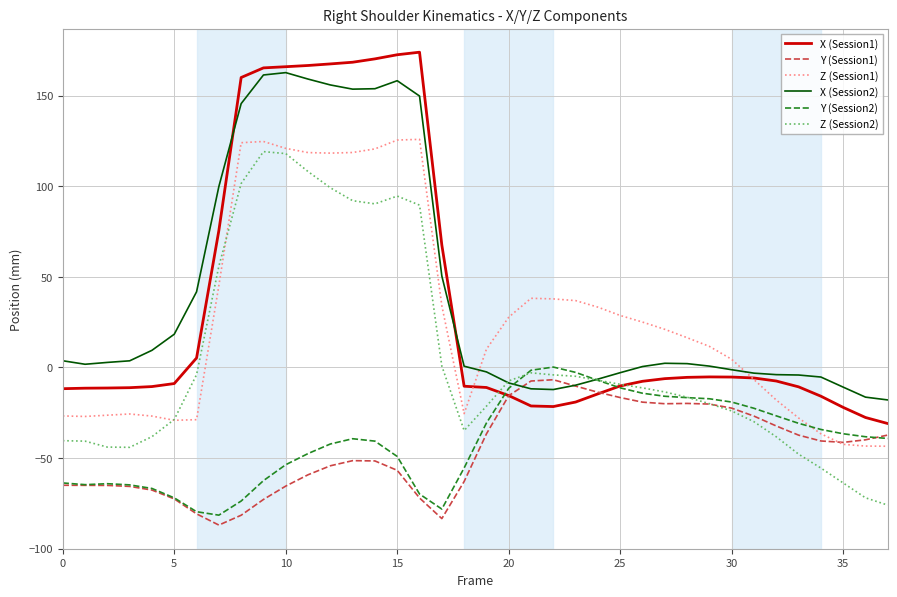

What are all the series names shown in the legend?

X (Session1), Y (Session1), Z (Session1), X (Session2), Y (Session2), Z (Session2)